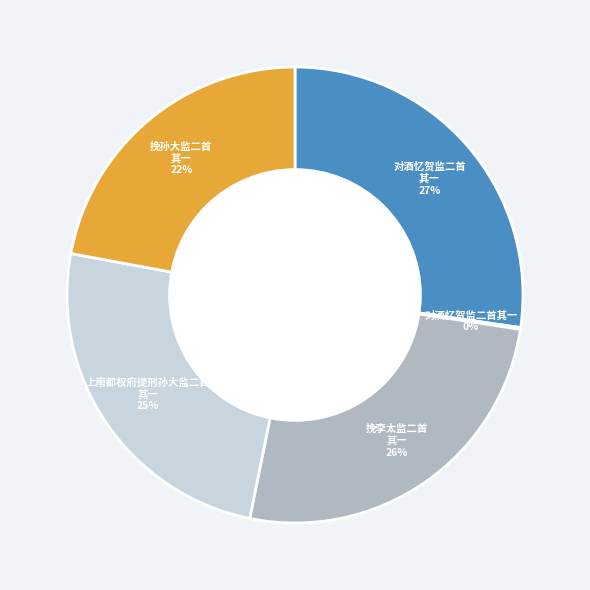

Is the sum of 挽李太监二首 其一 and 对酒忆贺监二首 其一 greater than half?

Yes